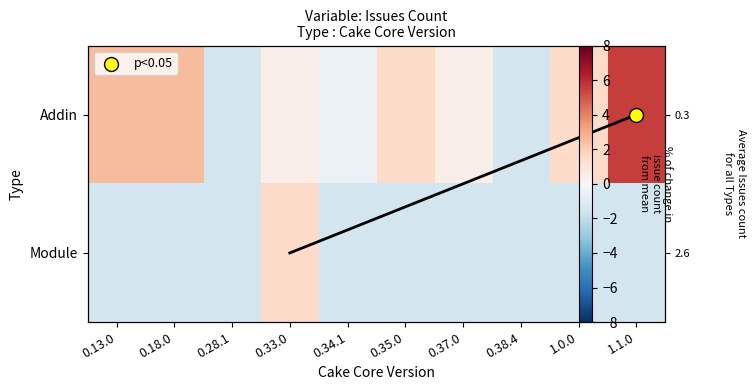

What is the sum of all Addin values?

11.5